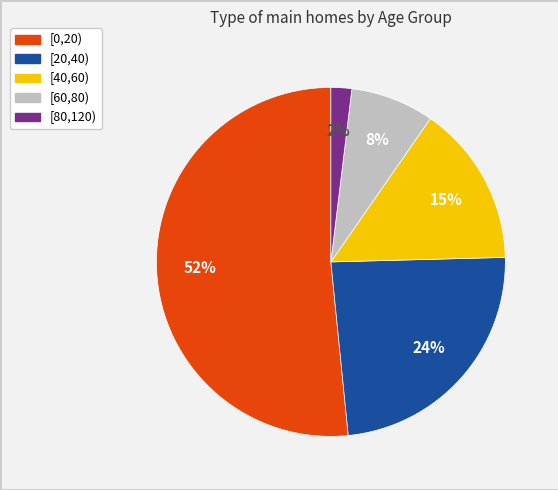

What is the largest slice in the pie chart?

[0,20)